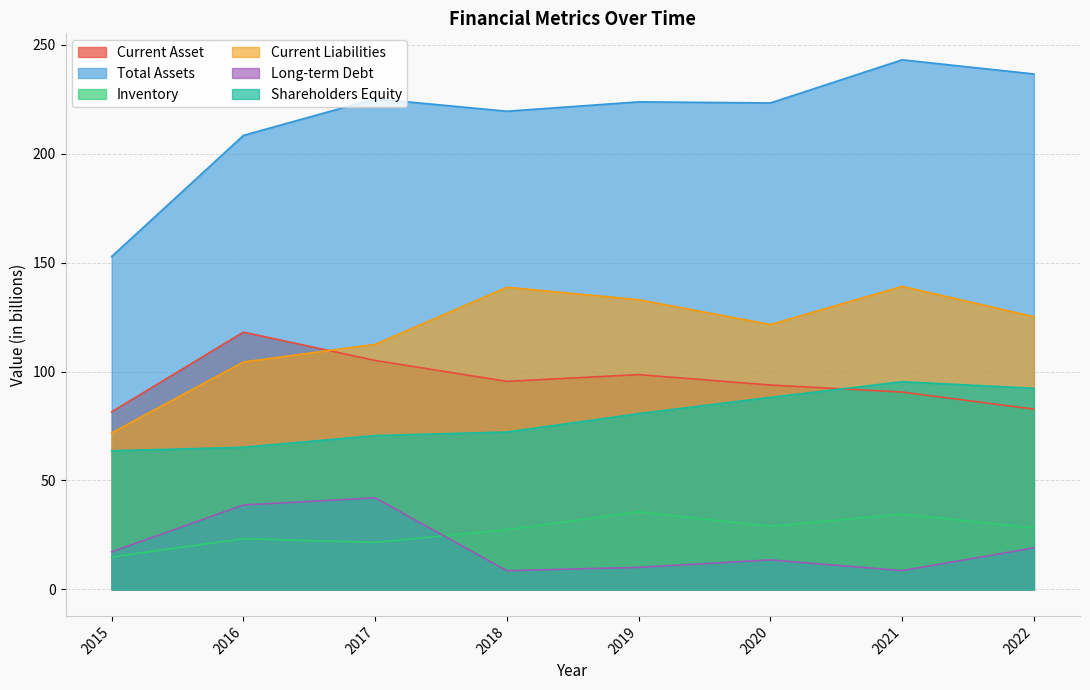

What is the difference between the maximum and minimum values in the Long-term Debt series?

33.4